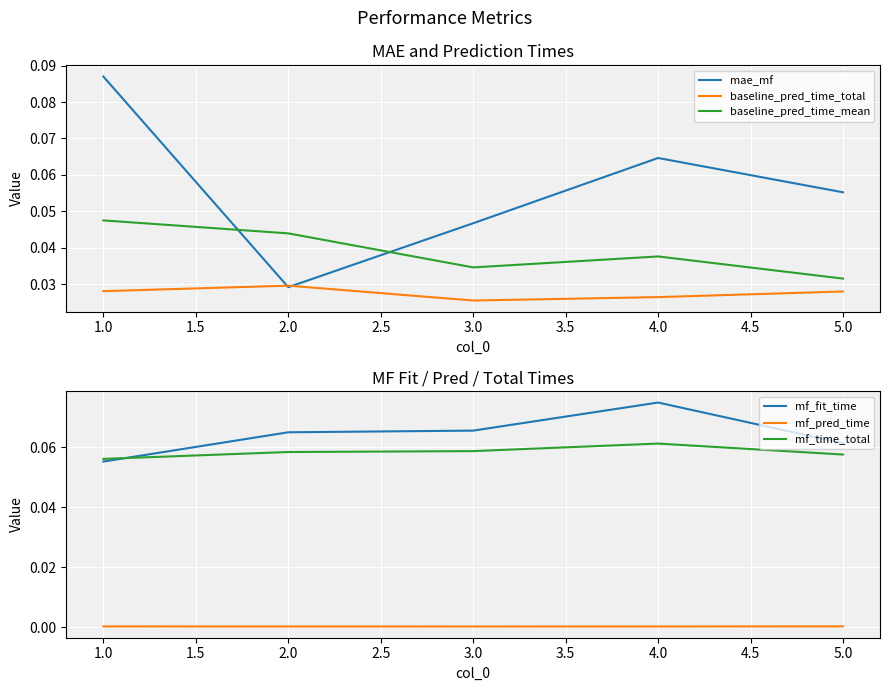

How many distinct data groups are displayed?

6